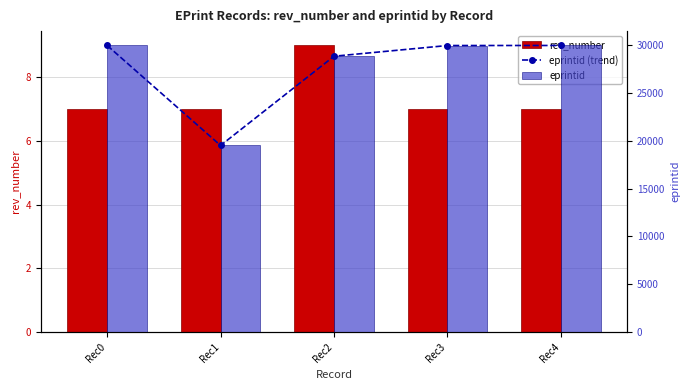

Where does the eprintid (trend) series first go above 29957?

Rec0